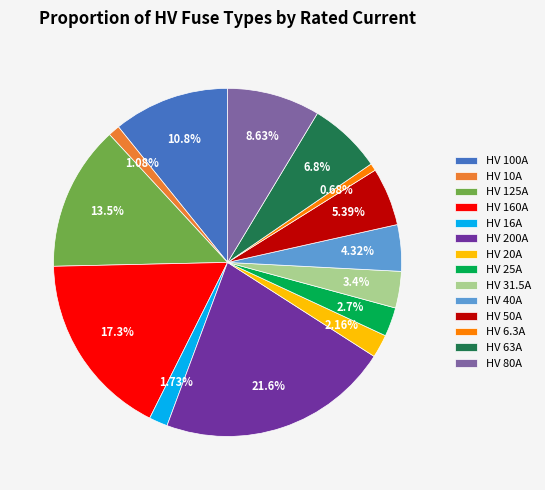

Which slice is the largest?

HV 200A